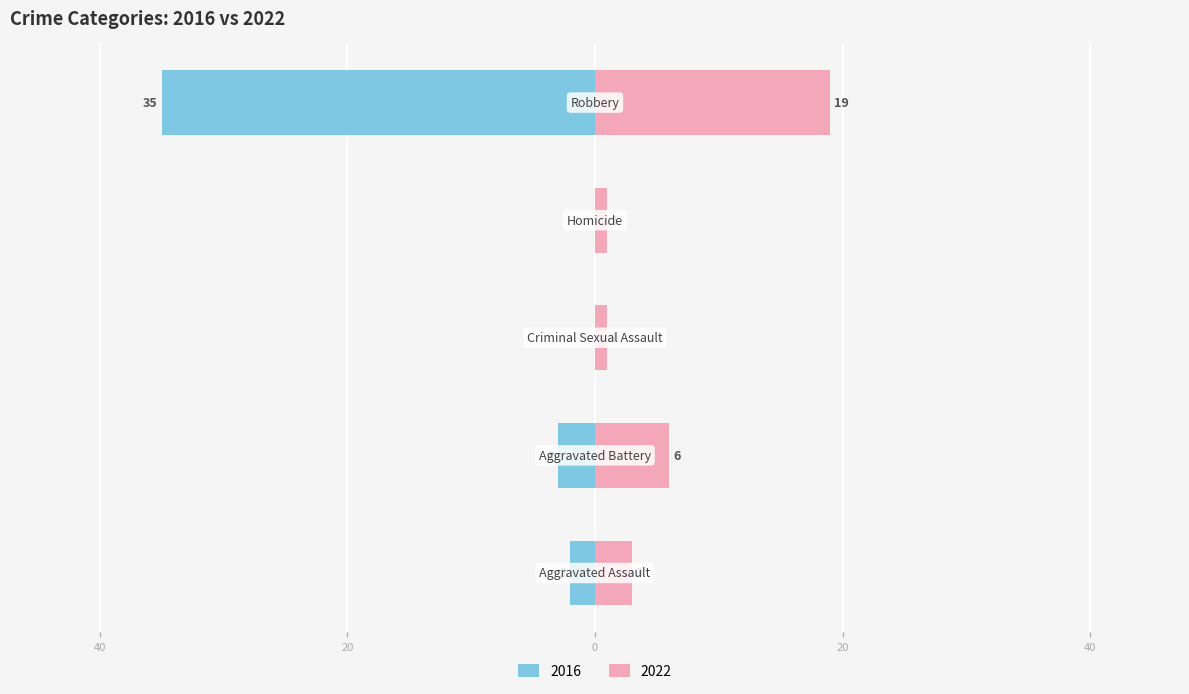

True or false: 2022 has a value of 3 at Aggravated Assault.

True